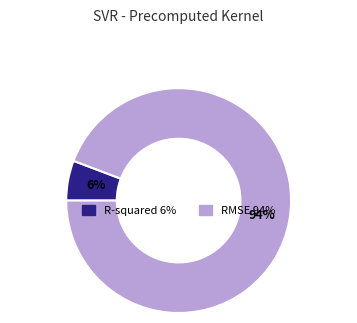

To the nearest percent, what is the difference between the R-squared and RMSE slice percentages?

88%